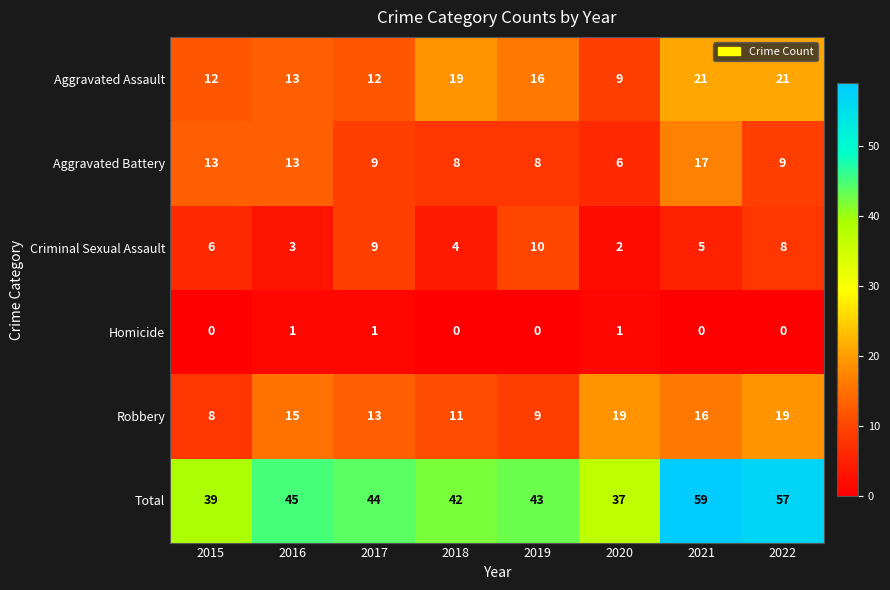

List the series in order of their peak value, highest first.

Total, Aggravated Assault, Robbery, Aggravated Battery, Criminal Sexual Assault, Homicide